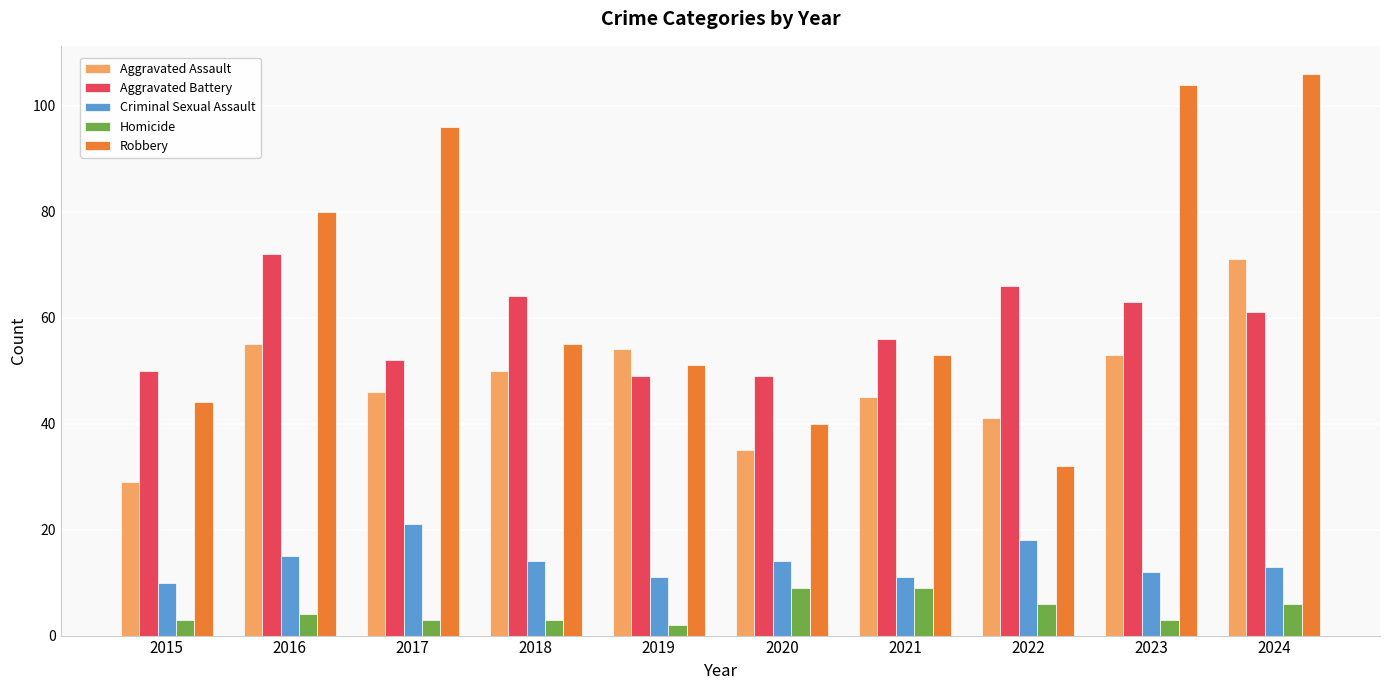

What is the value of the Aggravated Assault bar at the 1st from the left?

29